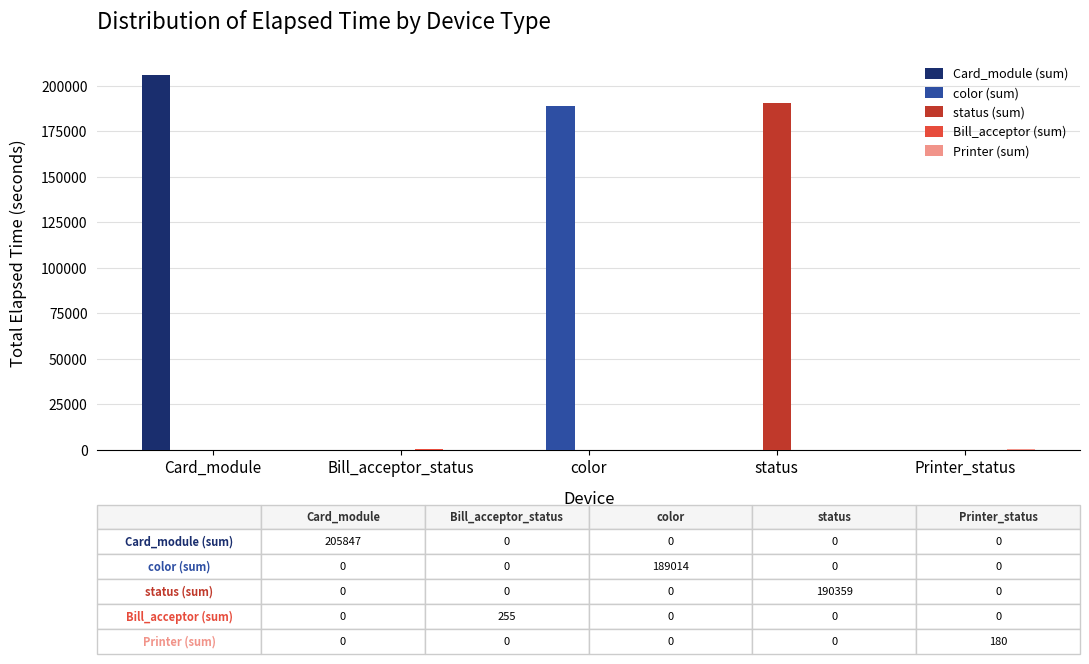

Are the bars grouped side by side (vs. stacked)?

Yes